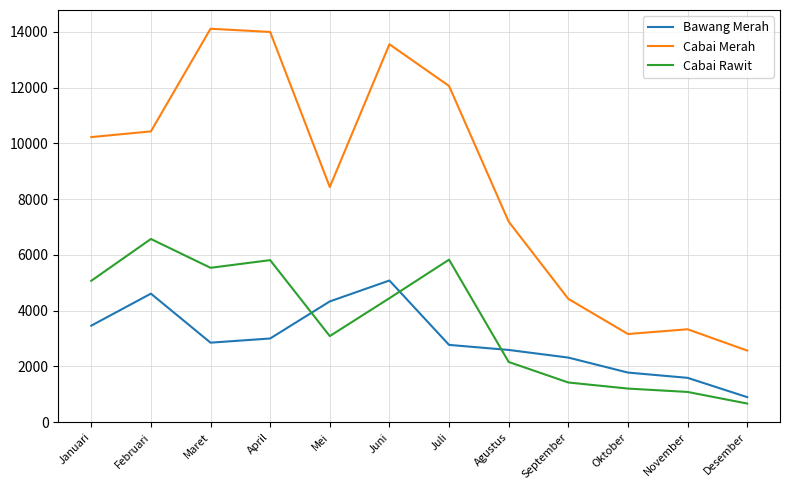

What is the difference between the highest and lowest values at Februari?

5821